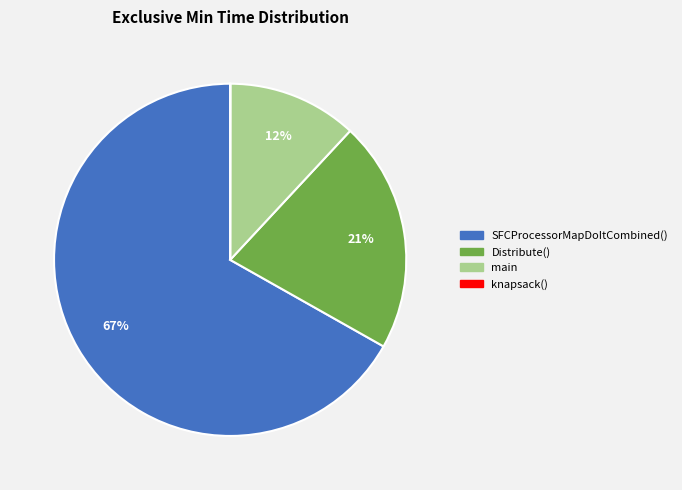

Which has a higher value, SFCProcessorMapDoItCombined() or Distribute()?

SFCProcessorMapDoItCombined()